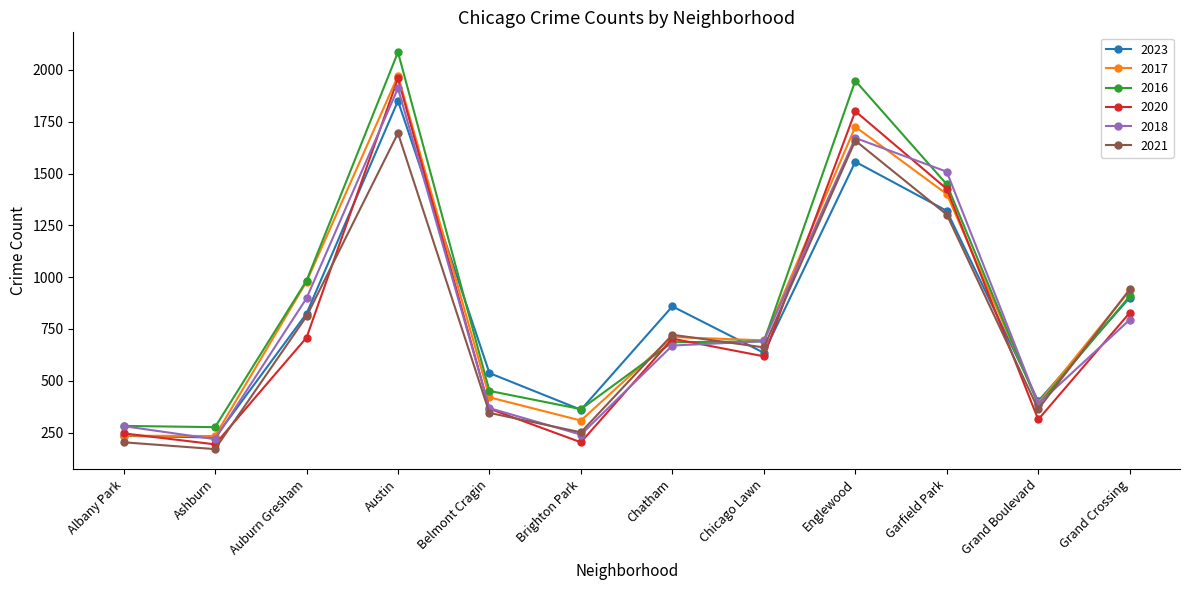

Between which two adjacent categories do 2016 and 2023 first intersect?

Austin and Belmont Cragin